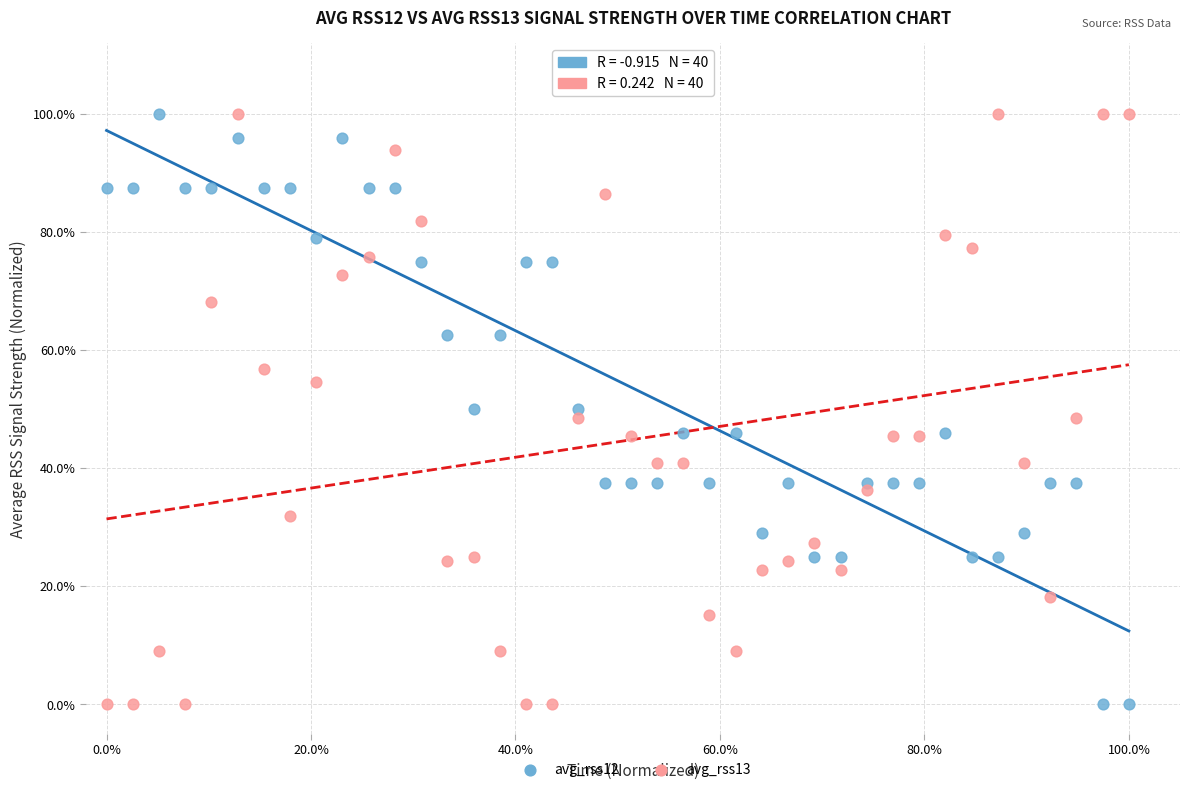

What are all the series names shown in the legend?

avg_rss12, avg_rss13